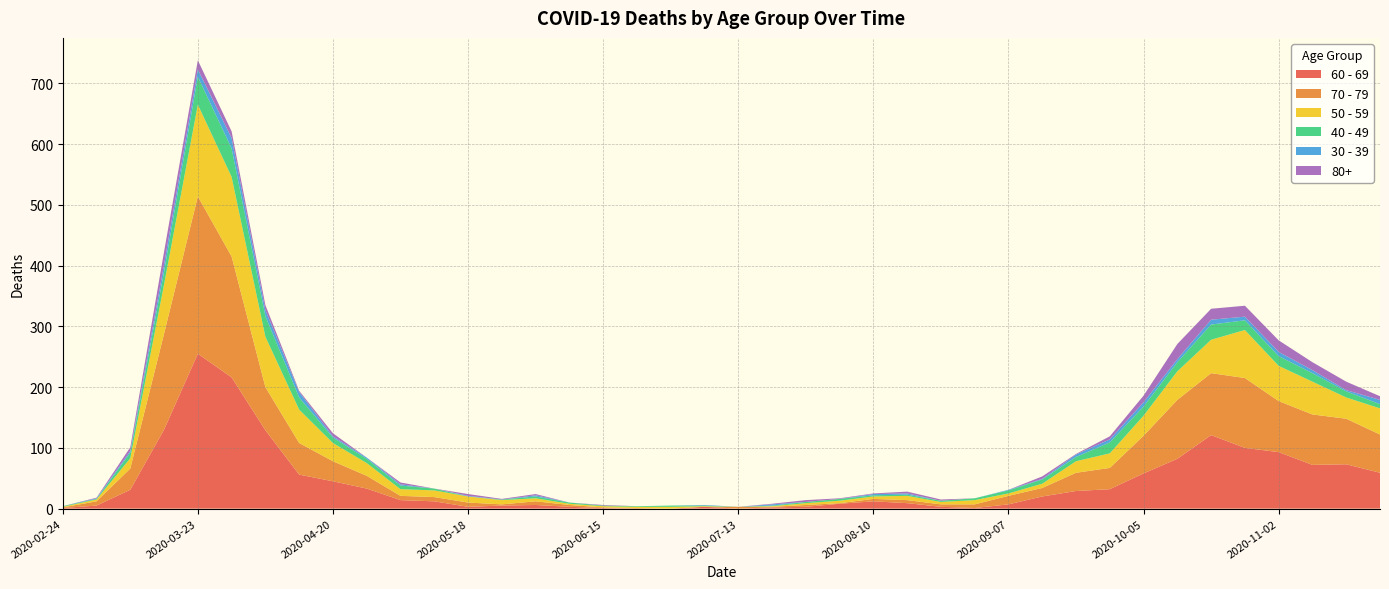

Reading left to right, what are all the values shown in this chart?

60 - 69: 2020-02-24=1	2020-03-02=5	2020-03-09=31	2020-03-16=130	2020-03-23=255	2020-03-30=216	2020-04-06=129	2020-04-13=56	2020-04-20=45	2020-04-27=33	2020-05-04=14	2020-05-11=12	2020-05-18=3	2020-05-25=5	2020-06-01=6	2020-06-08=3	2020-06-15=1	2020-06-22=0	2020-06-29=0	2020-07-06=3	2020-07-13=0	2020-07-20=2	2020-07-27=3	2020-08-03=8	2020-08-10=12	2020-08-17=9	2020-08-24=3	2020-08-31=1	2020-09-07=7	2020-09-14=20	2020-09-21=29	2020-09-28=32	2020-10-05=58	2020-10-12=82	2020-10-19=121	2020-10-26=100	2020-11-02=93	2020-11-09=72	2020-11-16=73	2020-11-23=59
70 - 79: 2020-02-24=1	2020-03-02=7	2020-03-09=35	2020-03-16=158	2020-03-23=259	2020-03-30=199	2020-04-06=71	2020-04-13=52	2020-04-20=33	2020-04-27=21	2020-05-04=7	2020-05-11=7	2020-05-18=7	2020-05-25=2	2020-06-01=6	2020-06-08=3	2020-06-15=1	2020-06-22=1	2020-06-29=0	2020-07-06=0	2020-07-13=3	2020-07-20=1	2020-07-27=3	2020-08-03=1	2020-08-10=4	2020-08-17=5	2020-08-24=4	2020-08-31=6	2020-09-07=14	2020-09-14=14	2020-09-21=30	2020-09-28=35	2020-10-05=62	2020-10-12=97	2020-10-19=102	2020-10-26=115	2020-11-02=84	2020-11-09=83	2020-11-16=75	2020-11-23=63
50 - 59: 2020-02-24=1	2020-03-02=3	2020-03-09=17	2020-03-16=81	2020-03-23=151	2020-03-30=131	2020-04-06=83	2020-04-13=55	2020-04-20=30	2020-04-27=21	2020-05-04=11	2020-05-11=11	2020-05-18=10	2020-05-25=7	2020-06-01=5	2020-06-08=2	2020-06-15=2	2020-06-22=2	2020-06-29=3	2020-07-06=1	2020-07-13=0	2020-07-20=1	2020-07-27=3	2020-08-03=4	2020-08-10=4	2020-08-17=7	2020-08-24=4	2020-08-31=7	2020-09-07=4	2020-09-14=7	2020-09-21=19	2020-09-28=24	2020-10-05=33	2020-10-12=47	2020-10-19=55	2020-10-26=79	2020-11-02=58	2020-11-09=54	2020-11-16=35	2020-11-23=43
40 - 49: 2020-02-24=1	2020-03-02=1	2020-03-09=9	2020-03-16=21	2020-03-23=46	2020-03-30=47	2020-04-06=34	2020-04-13=20	2020-04-20=9	2020-04-27=7	2020-05-04=6	2020-05-11=3	2020-05-18=0	2020-05-25=1	2020-06-01=3	2020-06-08=2	2020-06-15=1	2020-06-22=1	2020-06-29=2	2020-07-06=1	2020-07-13=0	2020-07-20=1	2020-07-27=2	2020-08-03=3	2020-08-10=2	2020-08-17=2	2020-08-24=2	2020-08-31=3	2020-09-07=5	2020-09-14=7	2020-09-21=7	2020-09-28=18	2020-10-05=15	2020-10-12=15	2020-10-19=25	2020-10-26=16	2020-11-02=16	2020-11-09=14	2020-11-16=10	2020-11-23=7
30 - 39: 2020-02-24=0	2020-03-02=1	2020-03-09=3	2020-03-16=12	2020-03-23=12	2020-03-30=17	2020-04-06=10	2020-04-13=9	2020-04-20=2	2020-04-27=2	2020-05-04=2	2020-05-11=0	2020-05-18=1	2020-05-25=0	2020-06-01=2	2020-06-08=0	2020-06-15=0	2020-06-22=0	2020-06-29=0	2020-07-06=1	2020-07-13=0	2020-07-20=2	2020-07-27=0	2020-08-03=0	2020-08-10=2	2020-08-17=2	2020-08-24=0	2020-08-31=0	2020-09-07=1	2020-09-14=1	2020-09-21=4	2020-09-28=5	2020-10-05=7	2020-10-12=5	2020-10-19=8	2020-10-26=6	2020-11-02=7	2020-11-09=5	2020-11-16=2	2020-11-23=7
80+: 2020-02-24=0	2020-03-02=1	2020-03-09=6	2020-03-16=21	2020-03-23=15	2020-03-30=11	2020-04-06=8	2020-04-13=2	2020-04-20=5	2020-04-27=0	2020-05-04=3	2020-05-11=0	2020-05-18=3	2020-05-25=1	2020-06-01=2	2020-06-08=0	2020-06-15=1	2020-06-22=0	2020-06-29=0	2020-07-06=0	2020-07-13=0	2020-07-20=1	2020-07-27=3	2020-08-03=1	2020-08-10=1	2020-08-17=3	2020-08-24=2	2020-08-31=0	2020-09-07=0	2020-09-14=4	2020-09-21=1	2020-09-28=5	2020-10-05=11	2020-10-12=25	2020-10-19=18	2020-10-26=18	2020-11-02=19	2020-11-09=13	2020-11-16=14	2020-11-23=6